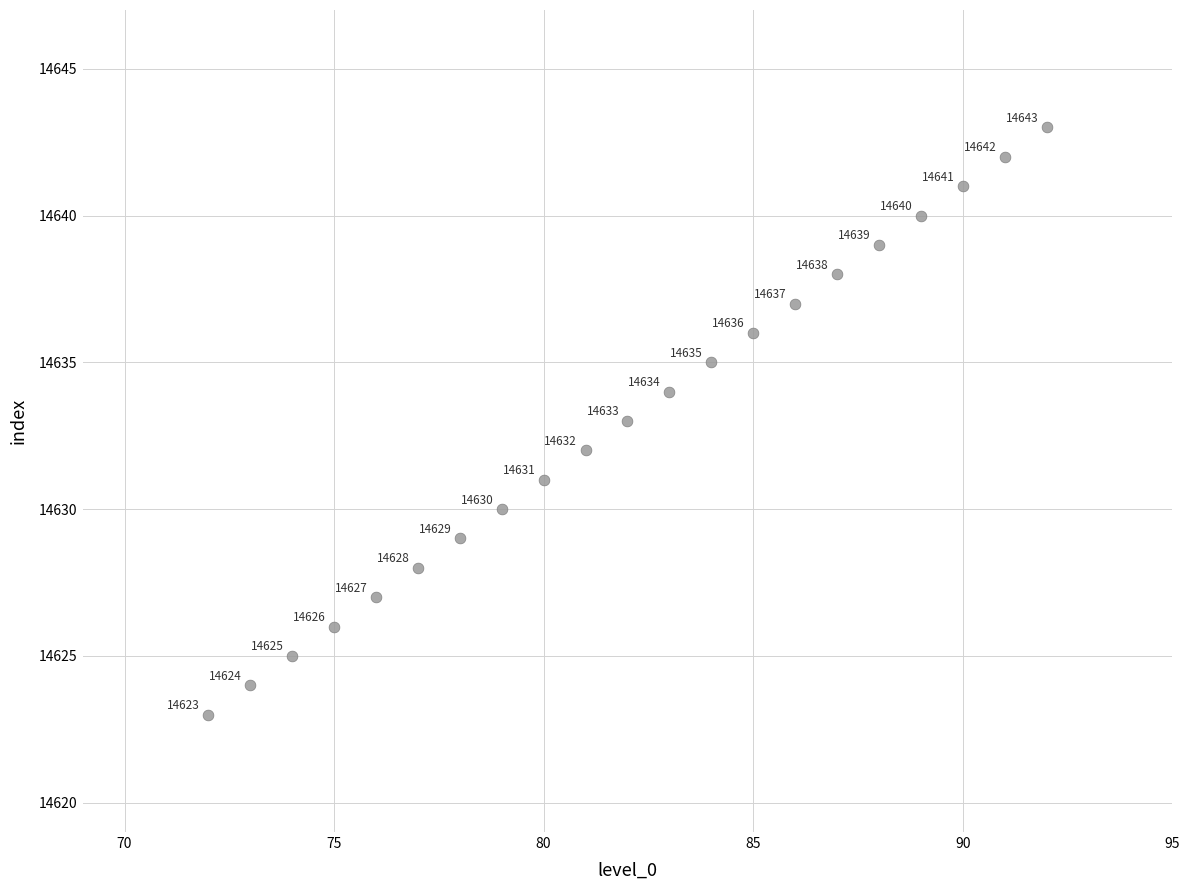

What is the range of X values (max minus min)?

20